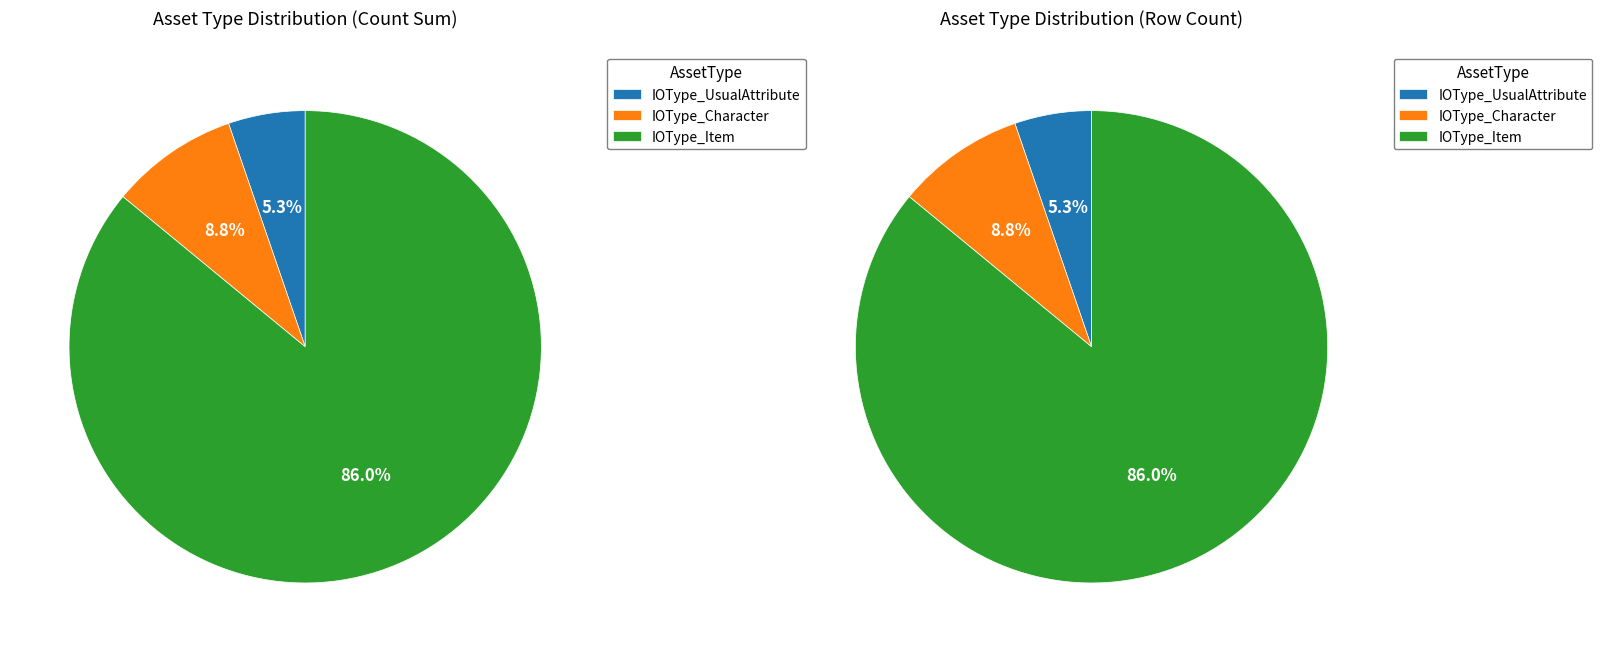

Which slice represents more than half of the pie?

IOType_Item